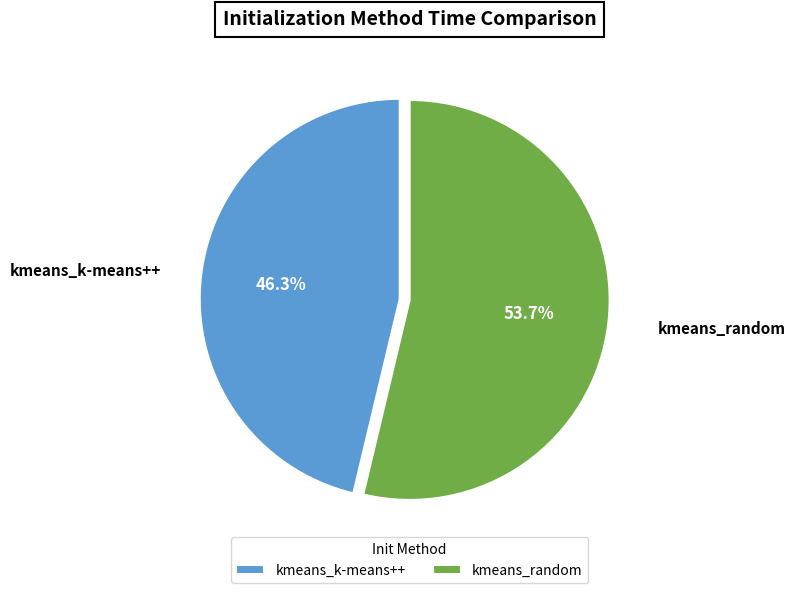

What is the majority slice?

kmeans_random